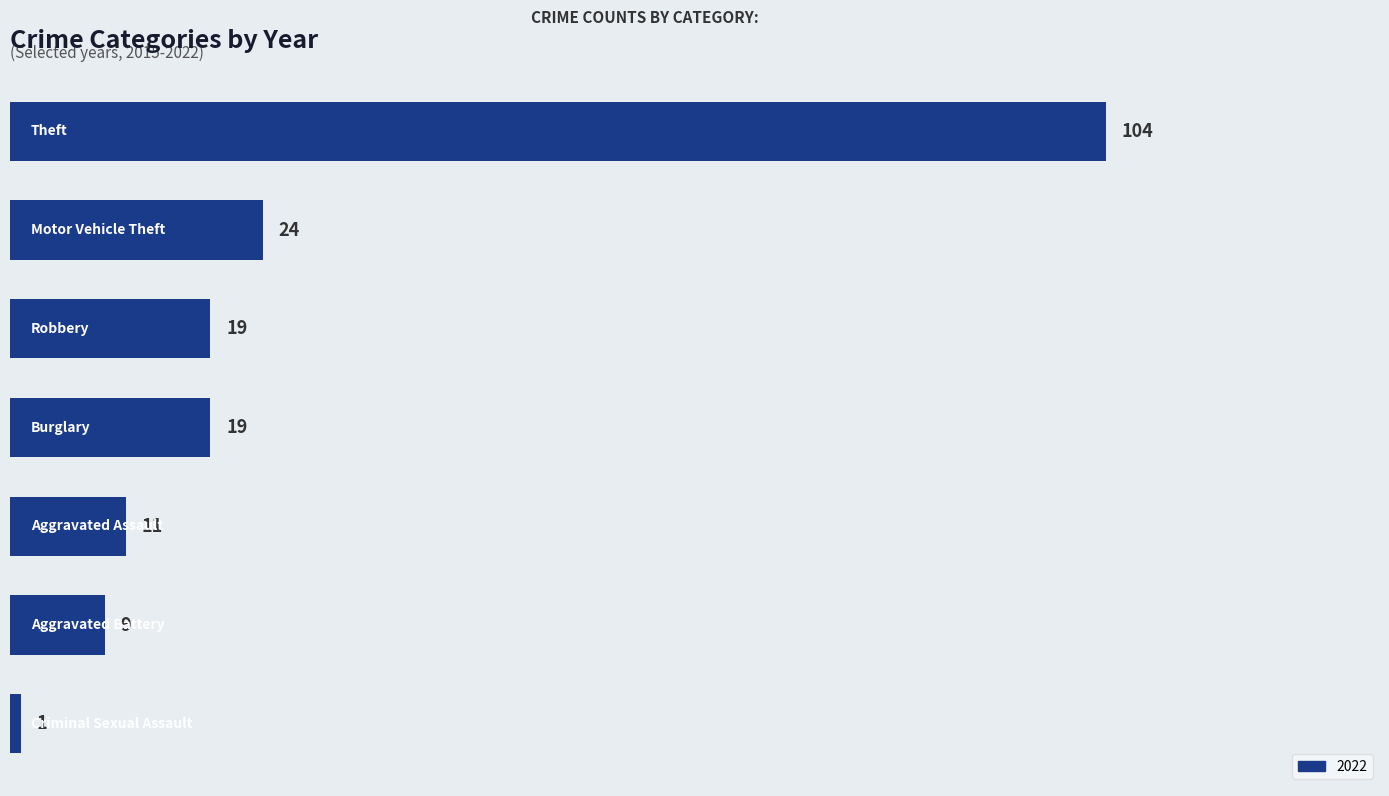

What is the difference between the second highest and minimum values?

23